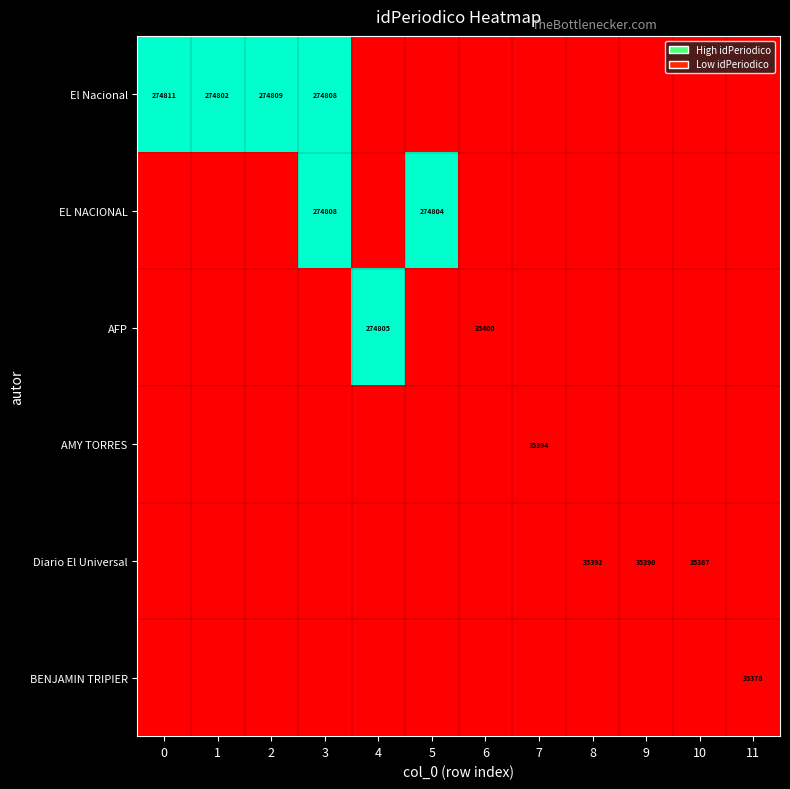

True or false: El Nacional has a value of 274811 at 0.

True